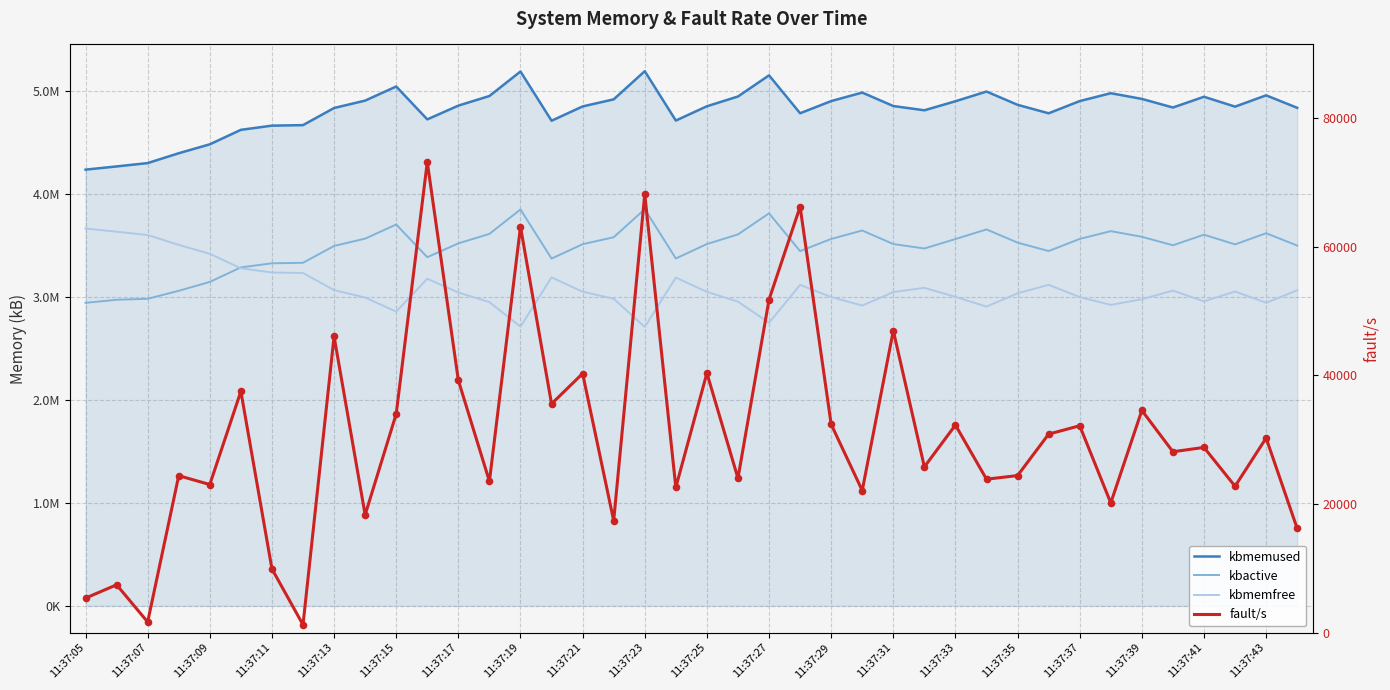

Is the value of kbmemfree at 11:37:15 greater than the value of kbmemused at 11:37:41?

No